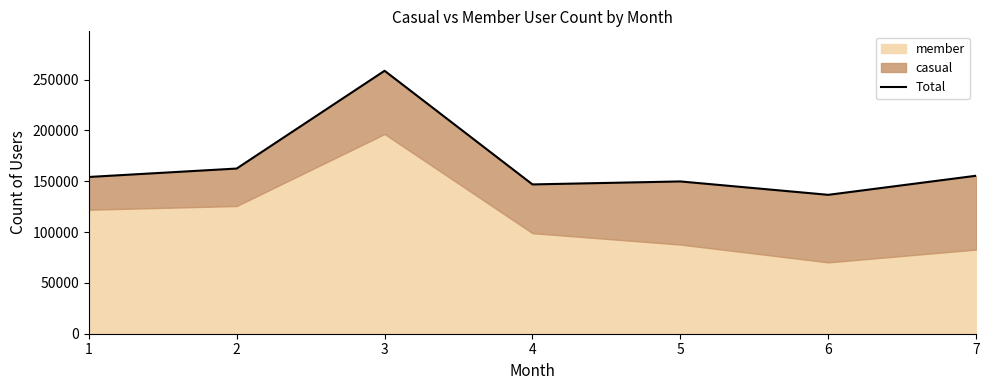

Reading left to right, extract all data points from this chart.

1=154207	2=162495	3=258678	4=146879	5=149807	6=136639	7=155423